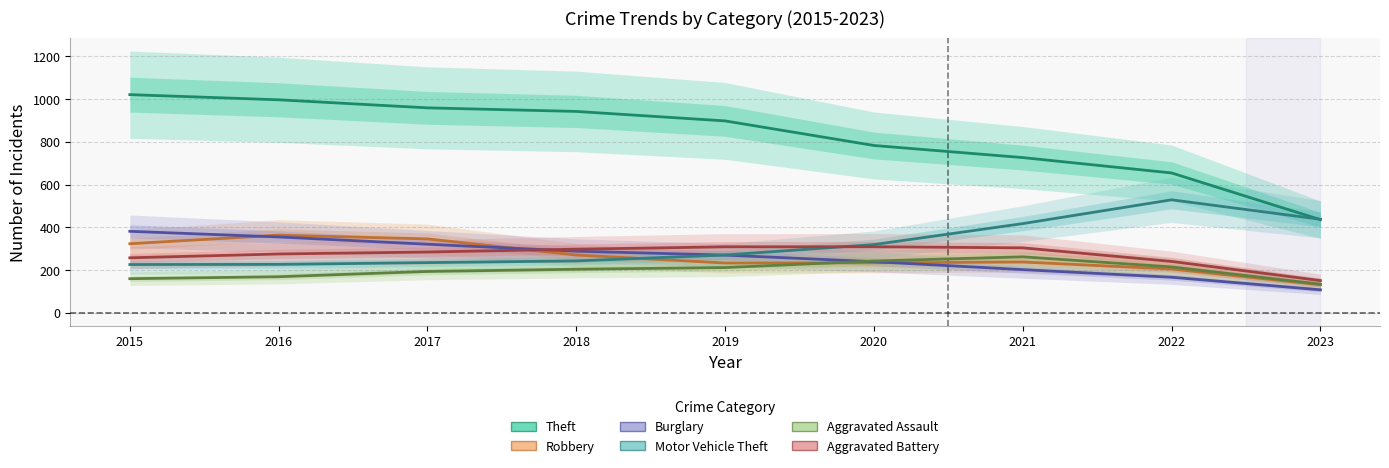

List the series in order of their peak value, highest first.

Theft, Motor Vehicle Theft, Burglary, Robbery, Aggravated Battery, Aggravated Assault